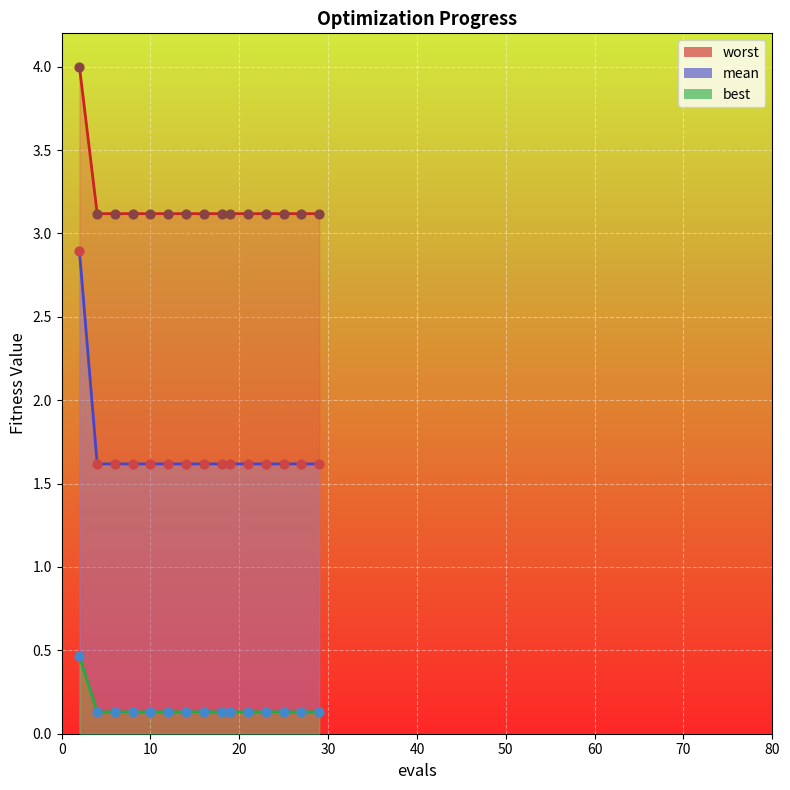

Which series reaches the minimum Y coordinate?

mean